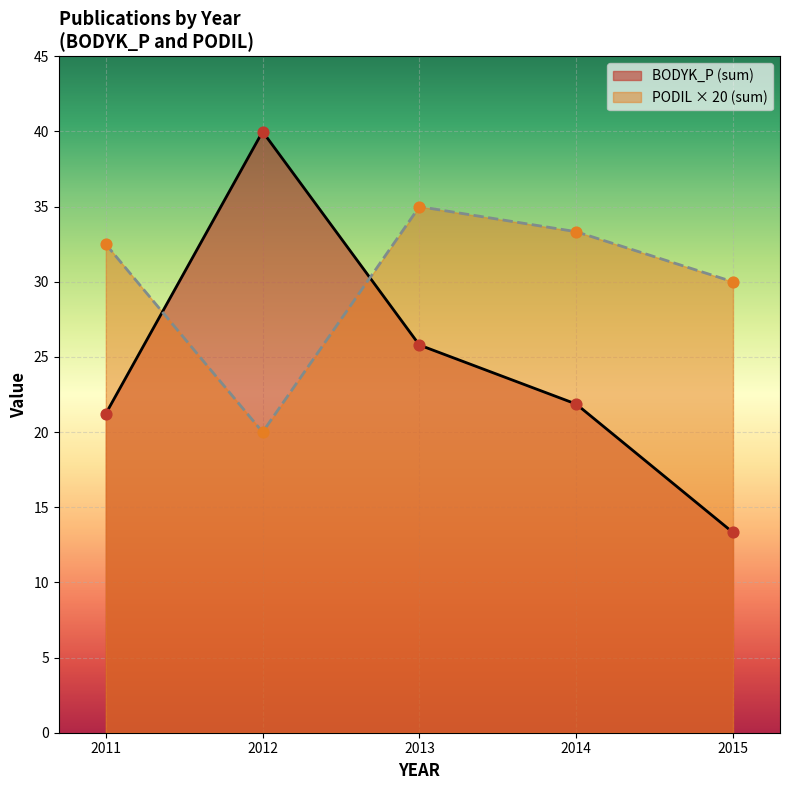

Which series has the largest total across all categories?

PODIL × 20 (sum)